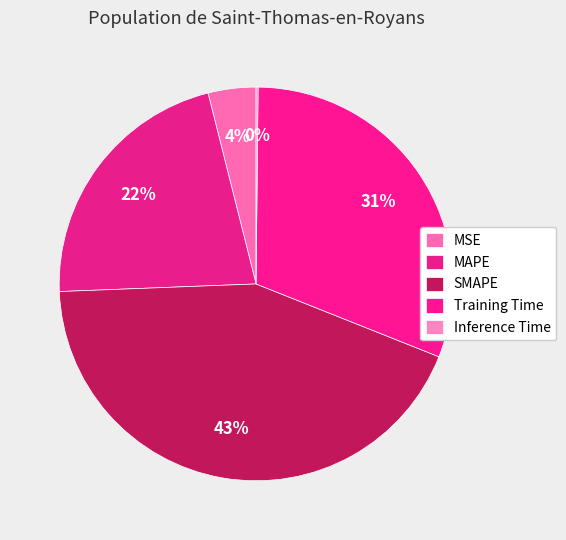

What is the largest slice in the pie chart?

SMAPE